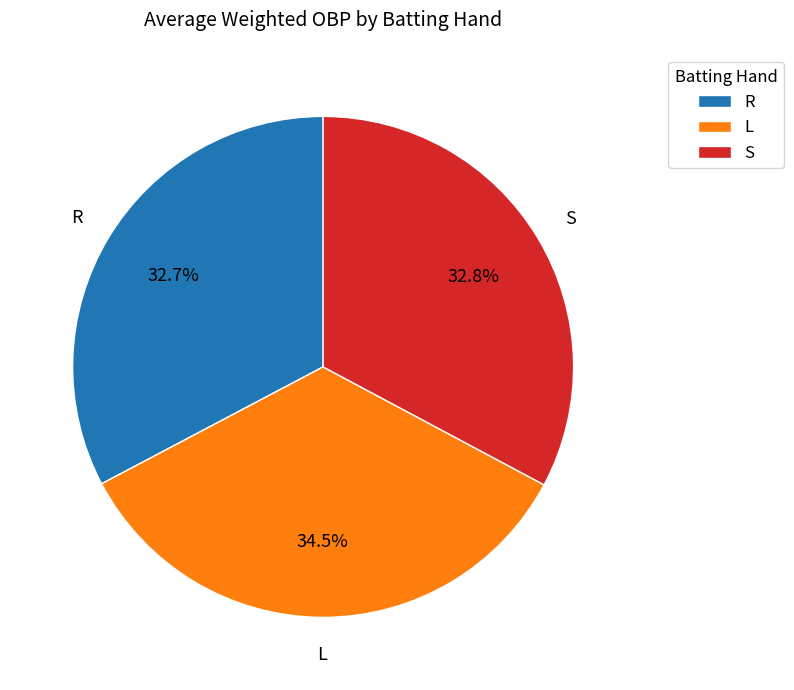

Which slice is the largest?

L